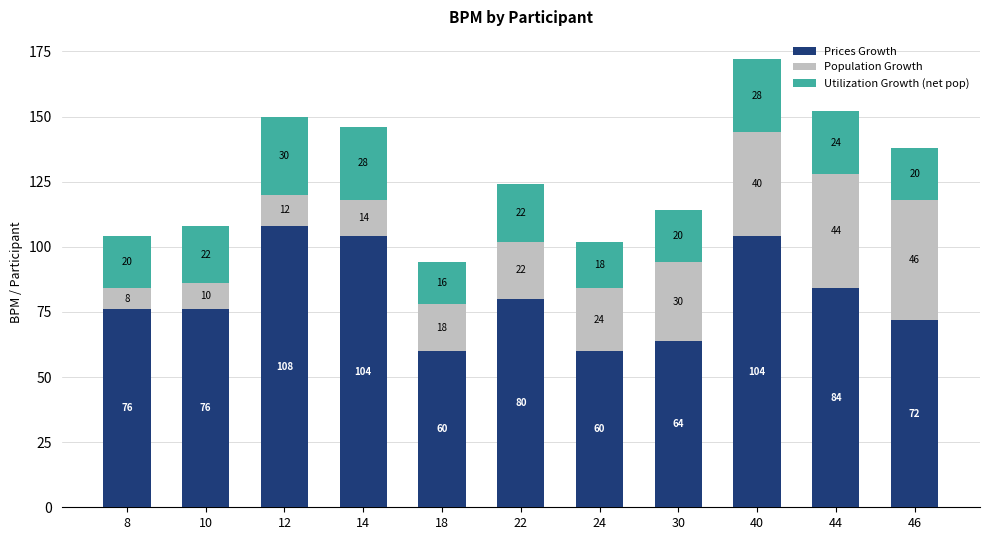

What value does the Prices Growth series have at 10?

76